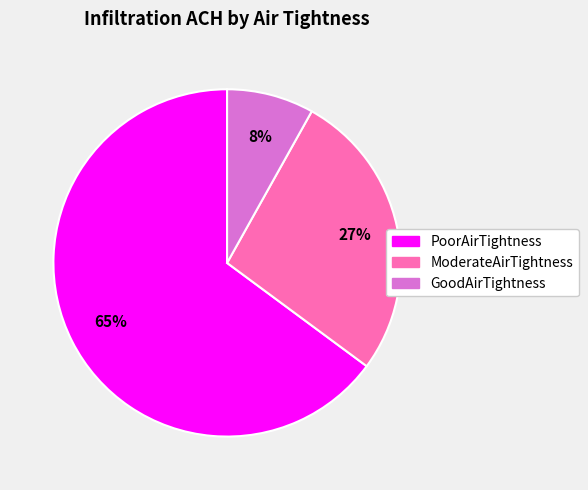

Count the number of slices in the pie.

3